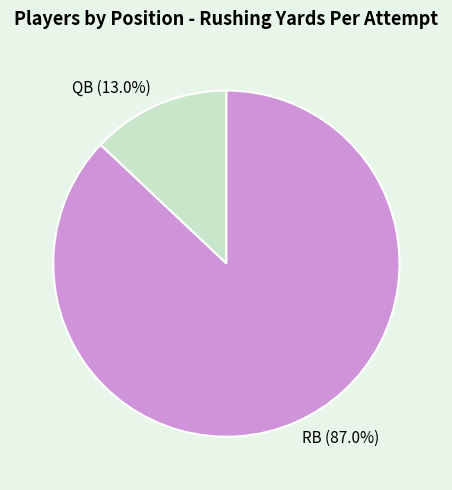

What is the majority slice?

RB